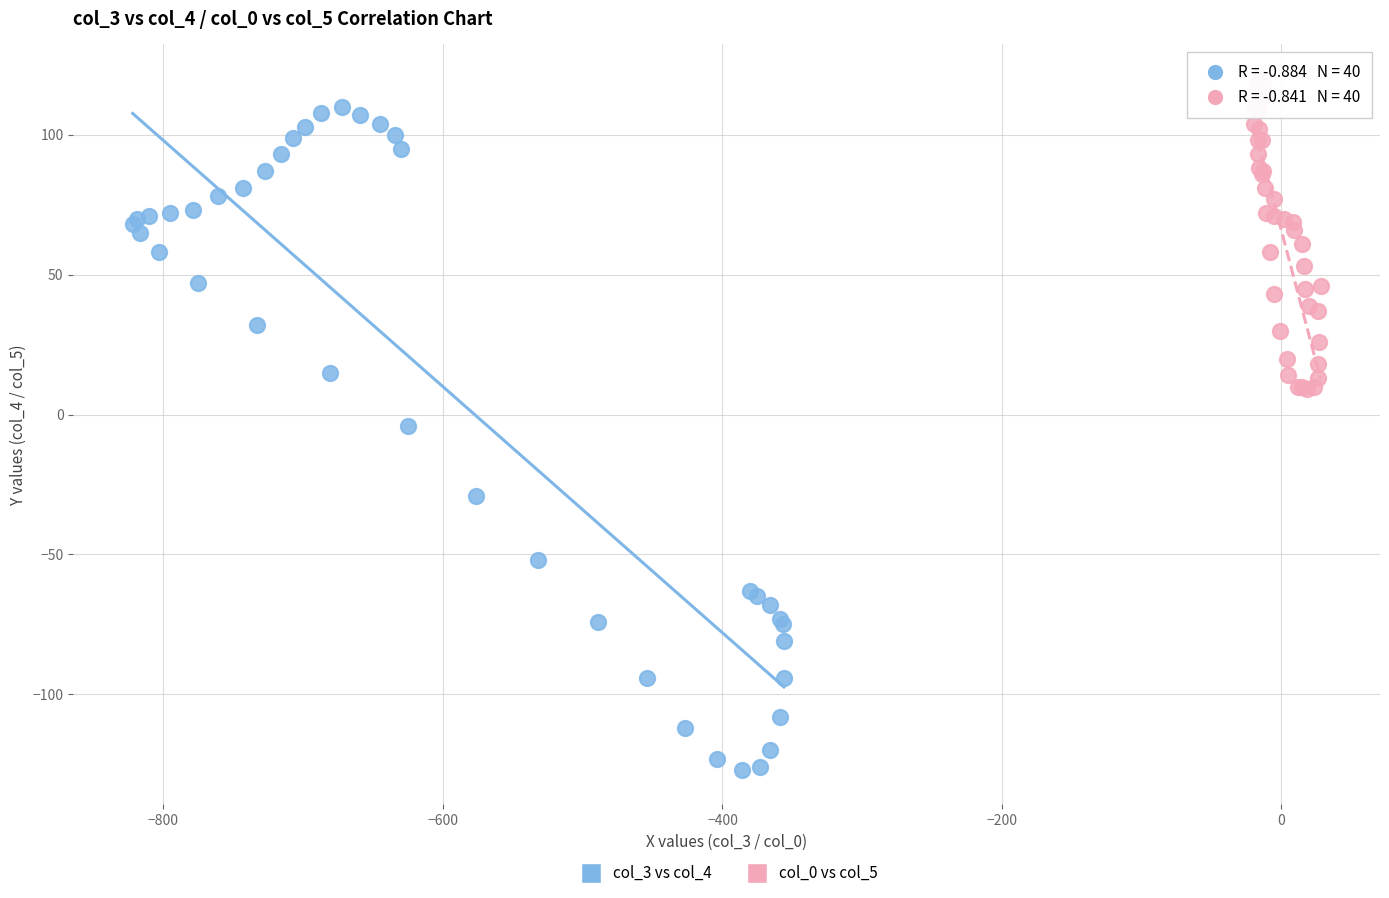

Which series contains the lowest Y value?

col_3 vs col_4